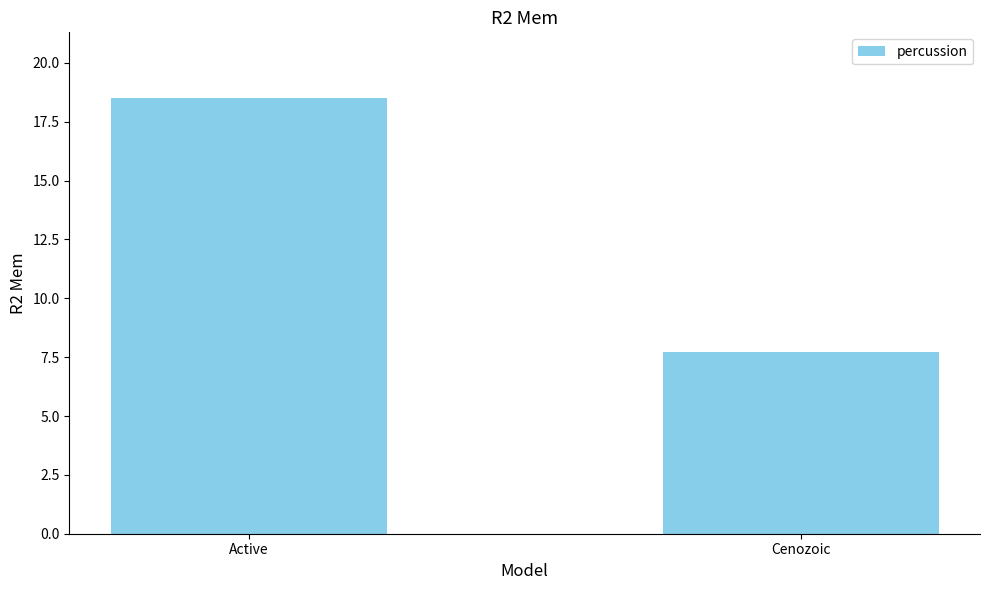

What is the change in value from Active to Cenozoic?

-10.8